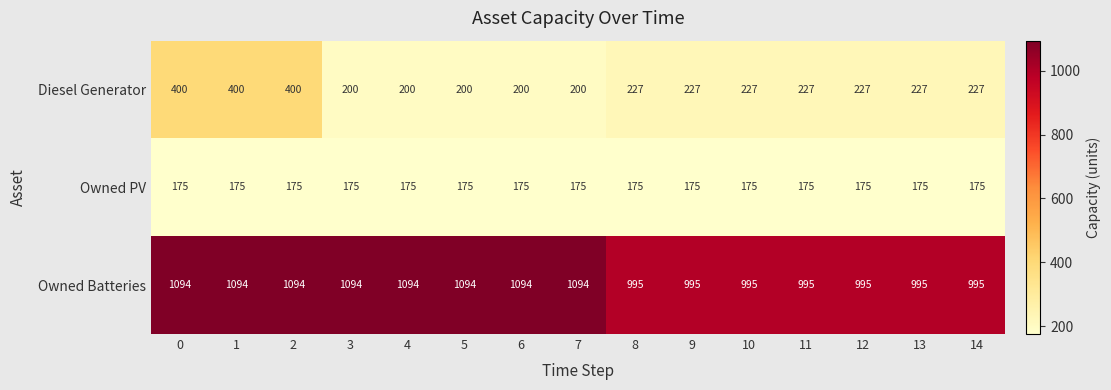

Rank the series at 5 from highest to lowest value.

Owned Batteries, Diesel Generator, Owned PV